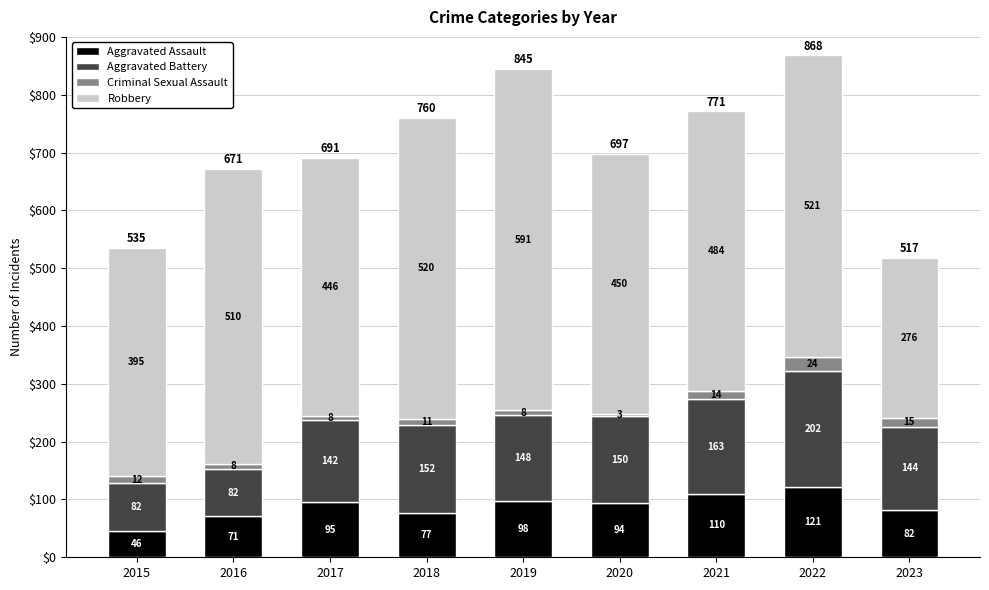

The value of Aggravated Assault at 2020 is 94. True or false?

True